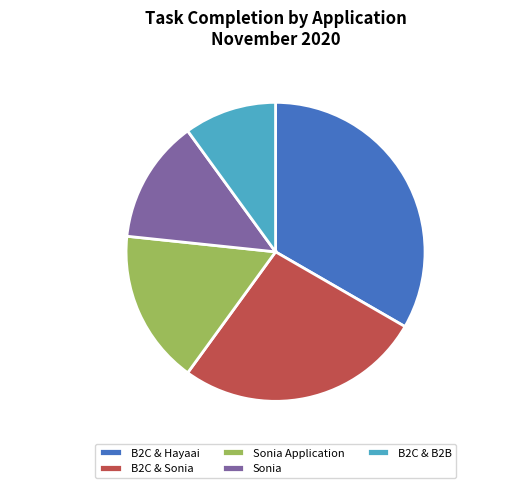

What percentage is the Sonia slice, to the nearest percent?

13%